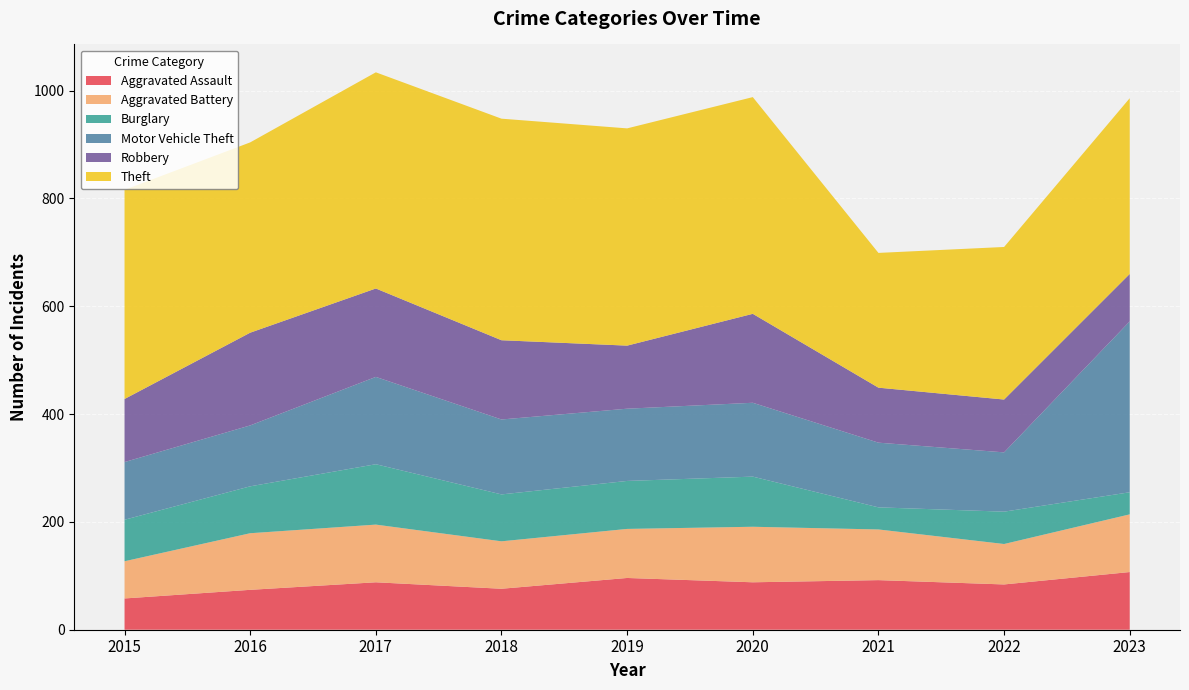

Reading right to left, what are all the values shown in this chart?

Aggravated Assault: 2023=107	2022=84	2021=92	2020=88	2019=96	2018=76	2017=88	2016=74	2015=58
Aggravated Battery: 2023=107	2022=75	2021=94	2020=103	2019=91	2018=88	2017=107	2016=105	2015=69
Burglary: 2023=41	2022=60	2021=41	2020=93	2019=89	2018=87	2017=112	2016=87	2015=77
Motor Vehicle Theft: 2023=317	2022=110	2021=120	2020=137	2019=134	2018=139	2017=162	2016=113	2015=107
Robbery: 2023=88	2022=98	2021=102	2020=165	2019=117	2018=147	2017=164	2016=172	2015=117
Theft: 2023=326	2022=283	2021=250	2020=402	2019=403	2018=411	2017=401	2016=353	2015=388